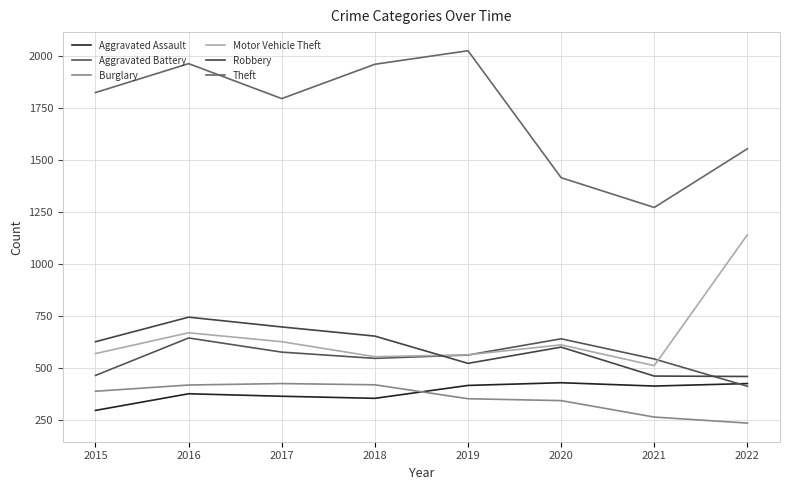

Which has a higher value, 2018 or 2019?

2019